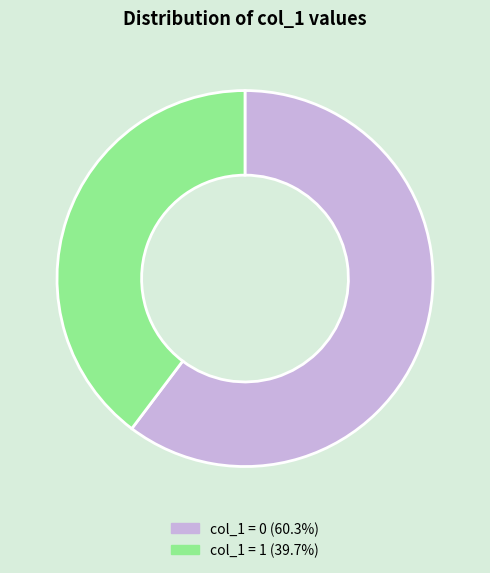

Is there a majority slice in this chart?

Yes